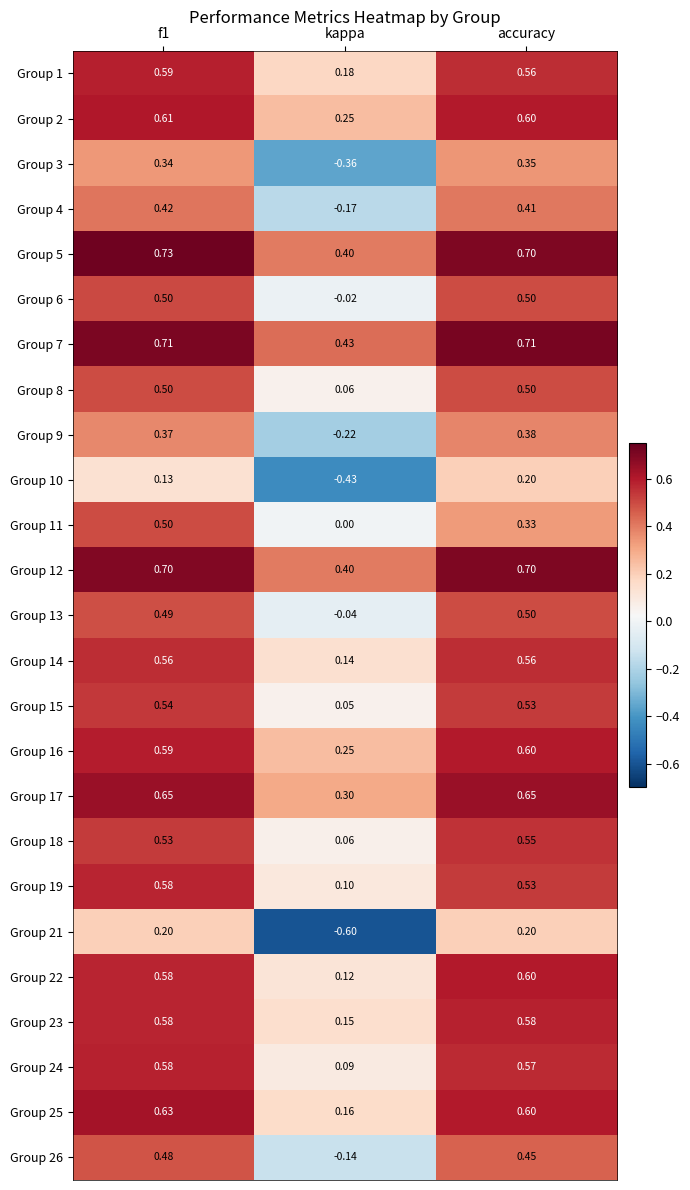

Is the value of Group 14 at f1 greater than the value of Group 18 at f1?

Yes